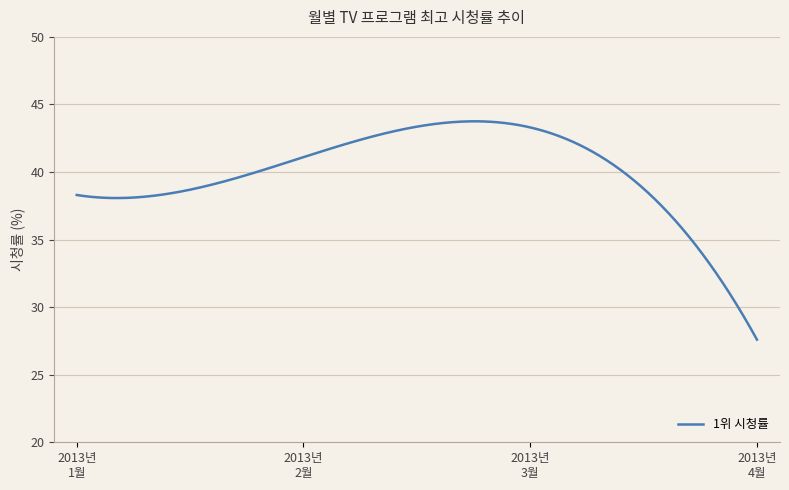

What is the difference between the maximum and minimum values?

16.2